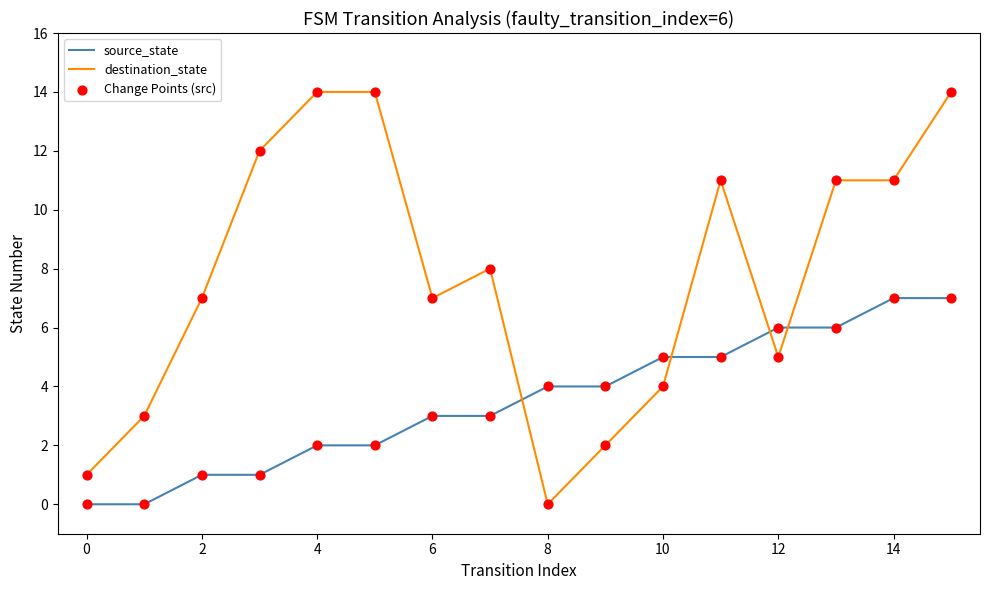

Which series has the widest spread of values?

destination_state